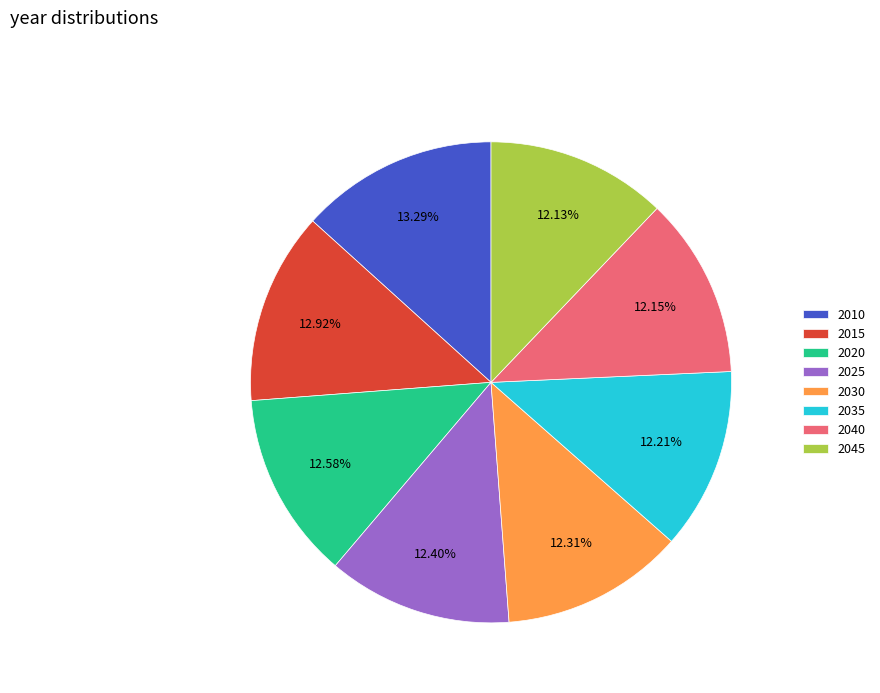

Does 2030 account for over 50% of the chart?

No